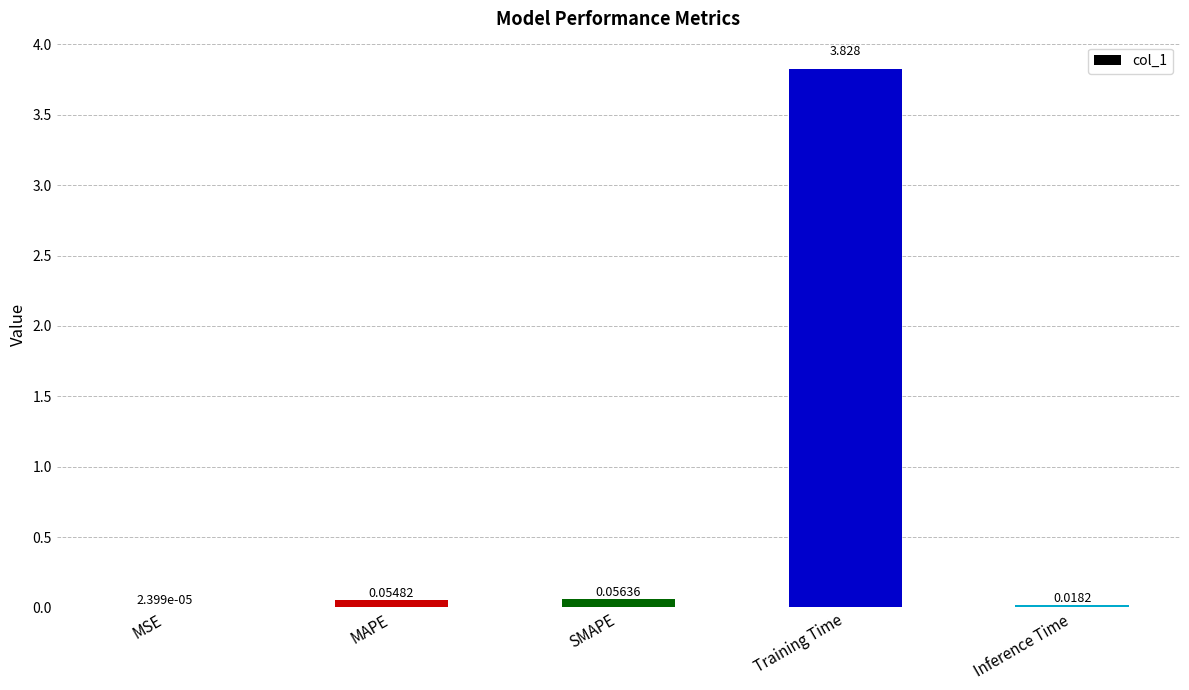

Where is the data nearest to the value 1?

SMAPE